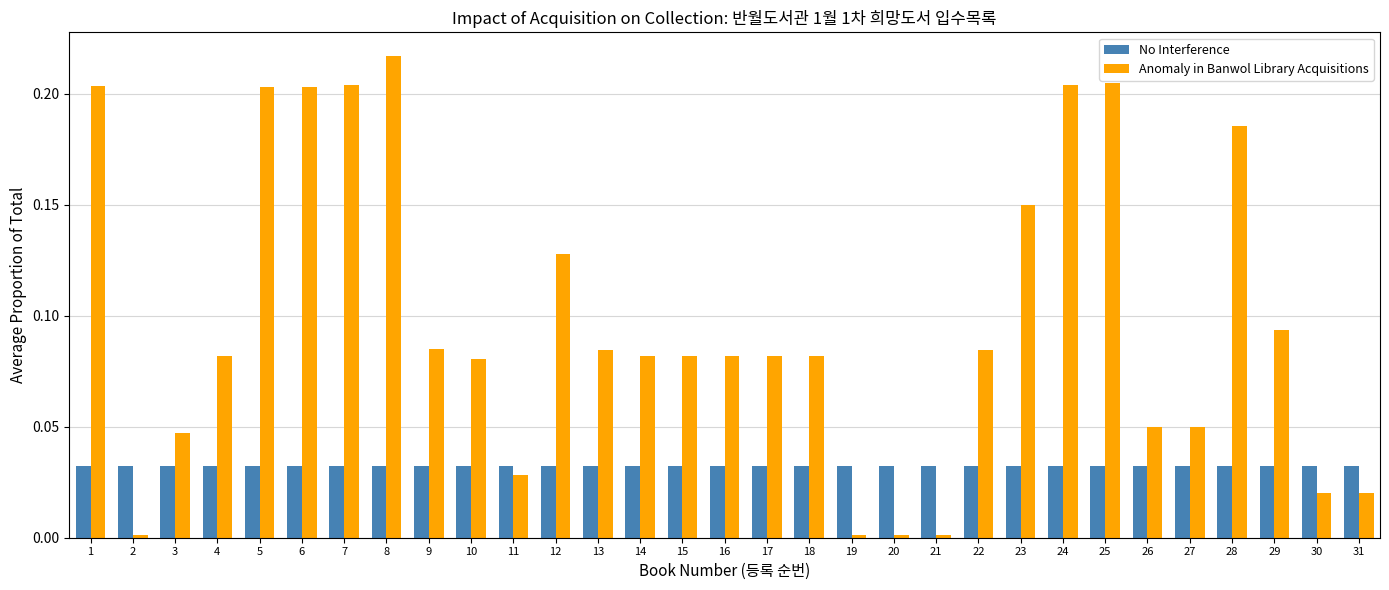

What is the sum of all No Interference values?

1.0